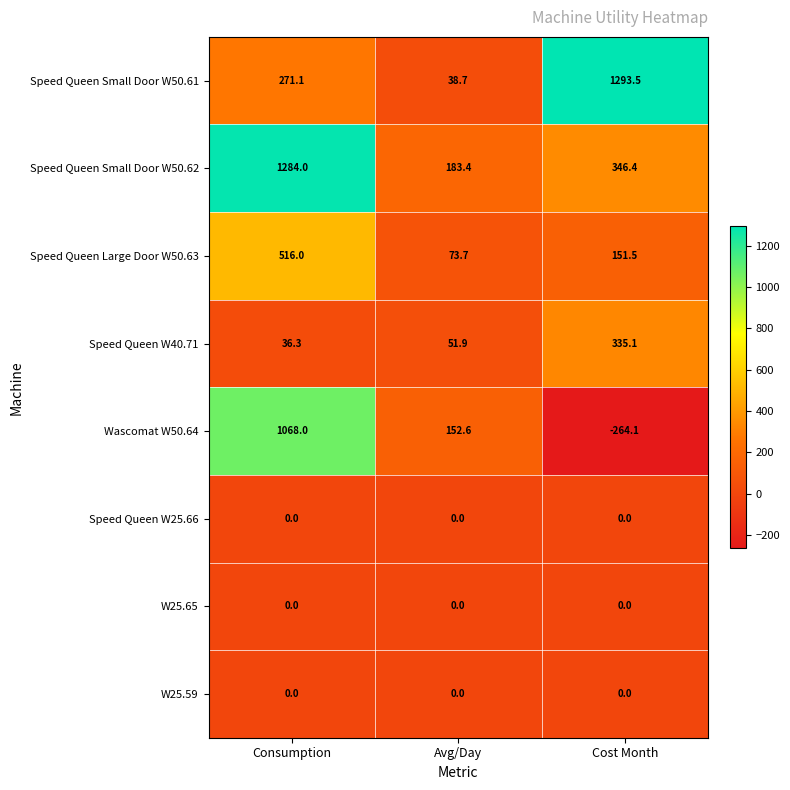

What is the total value across all series at Avg/Day?

500.3